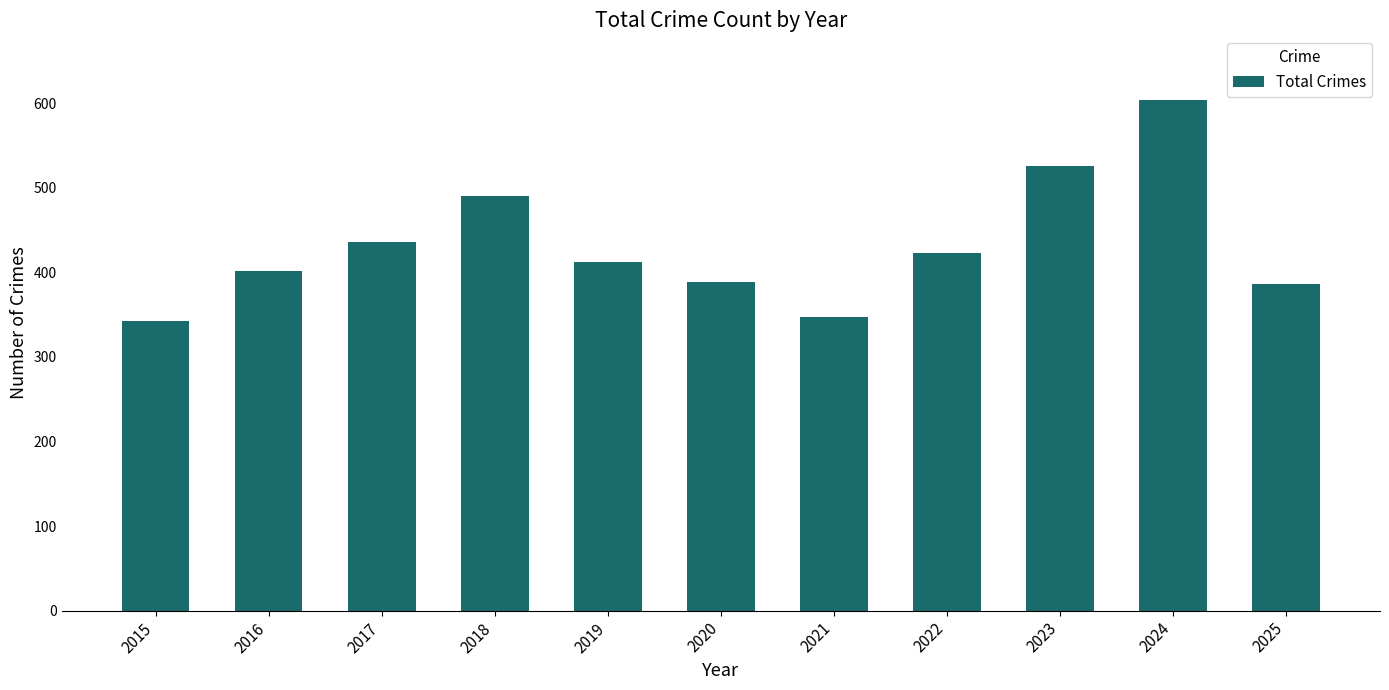

Is it true that the value at 2023 is 262?

False